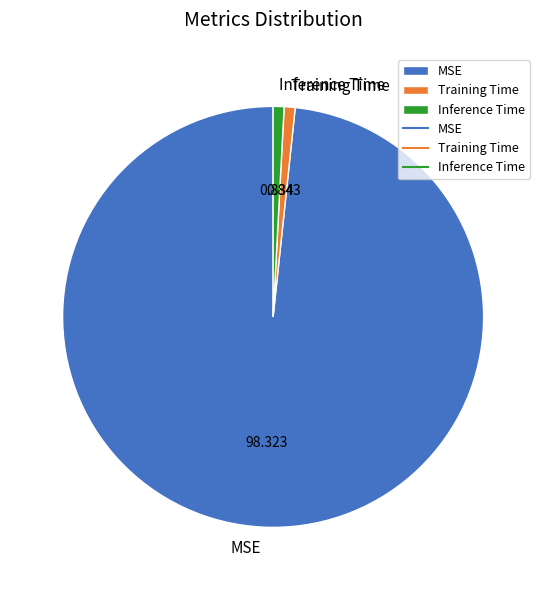

Which slice is the largest?

MSE